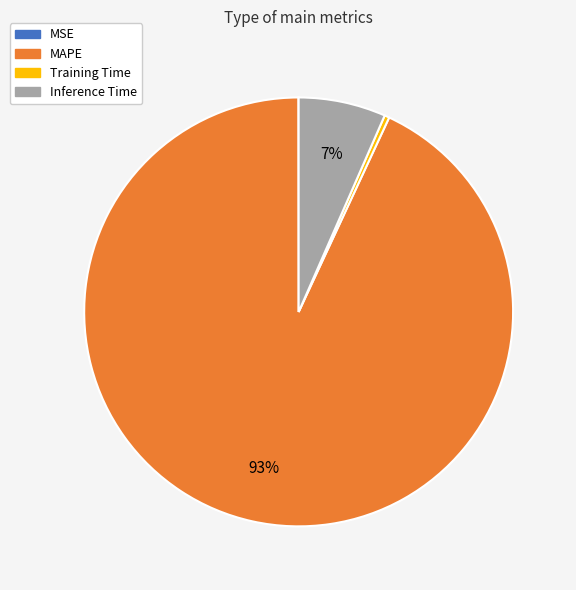

To the nearest percent, what is the average slice percentage?

25%